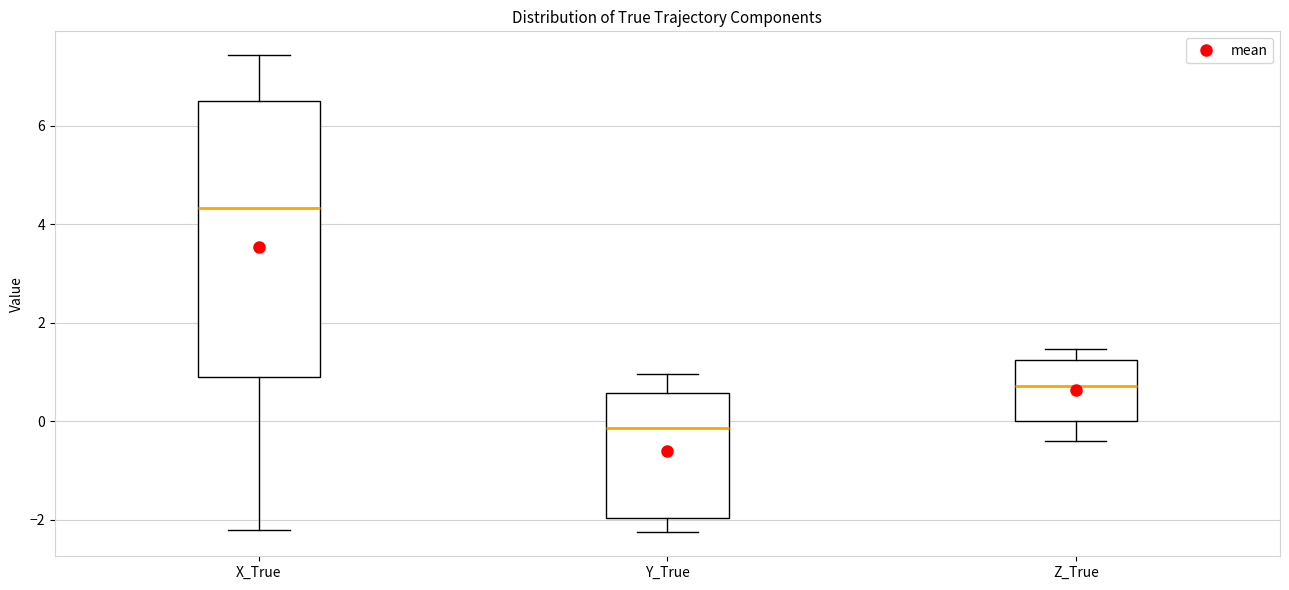

Where does the upper whisker of the box for Y_True end on the y-axis? The values are not printed on the chart, so give them approximately, as read against the axis.

1.0